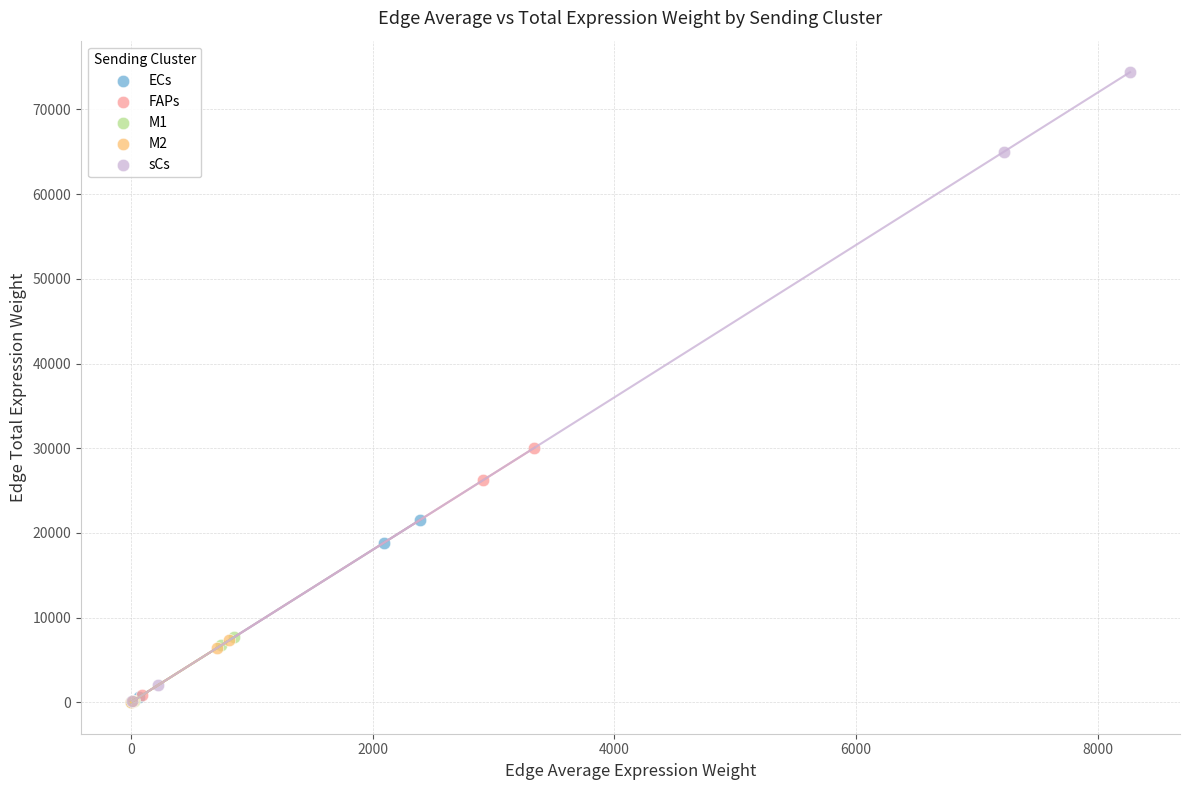

Which series has the largest Y range (max minus min)?

sCs